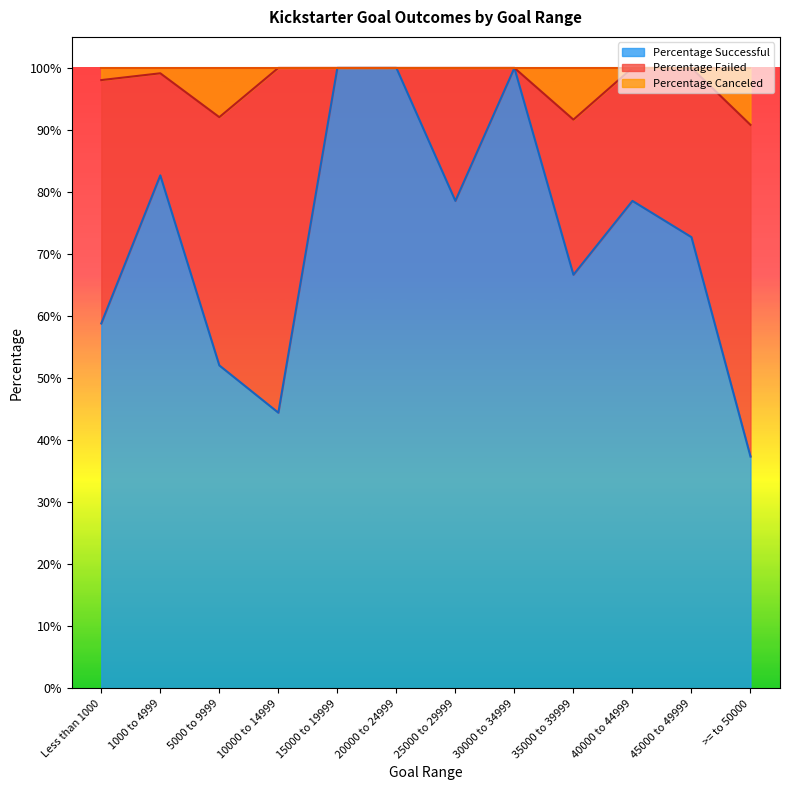

What position from the right is 10000 to 14999?

9